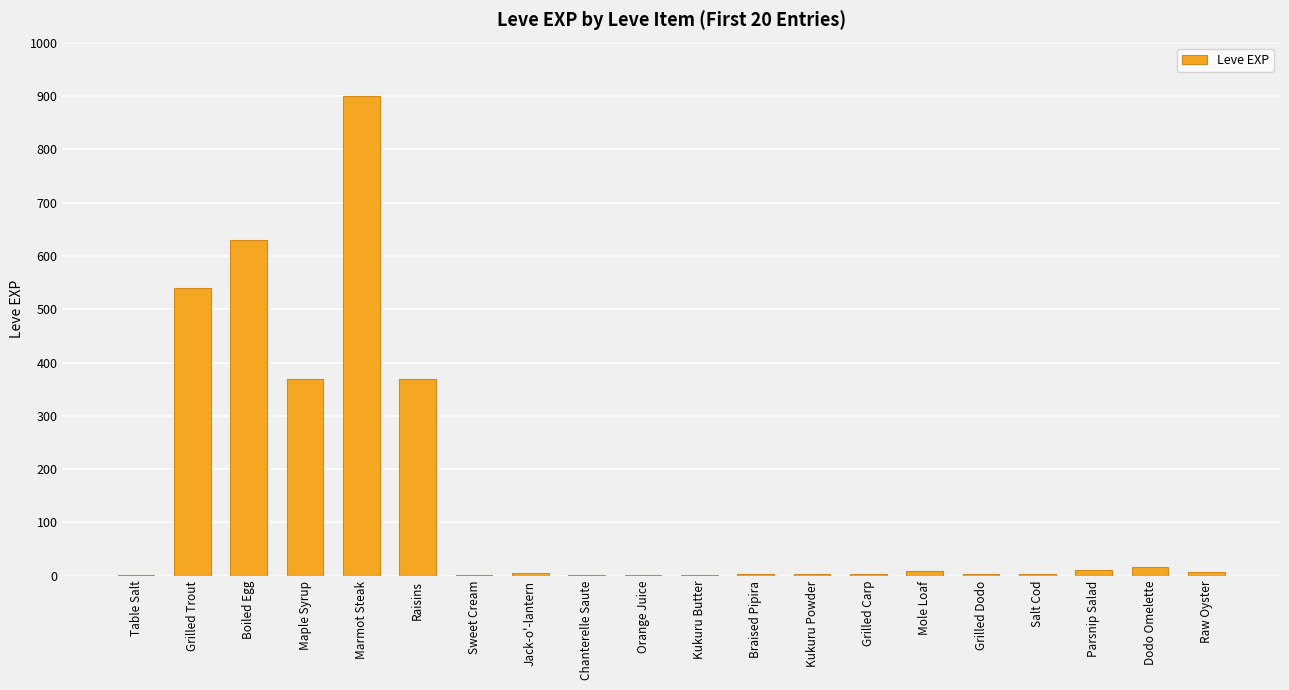

The chart shows a value of 549 at Raisins. True or false?

False